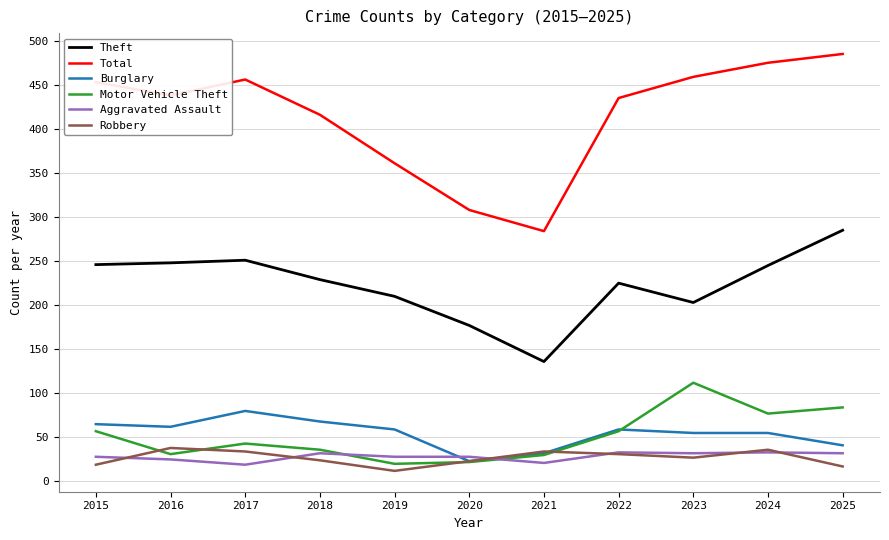

At which category does Burglary reach its first local peak?

2017